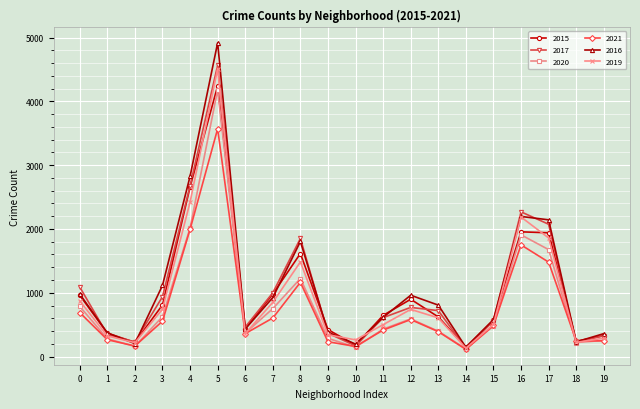

What is the spread (max minus min) of values at 5?

1348